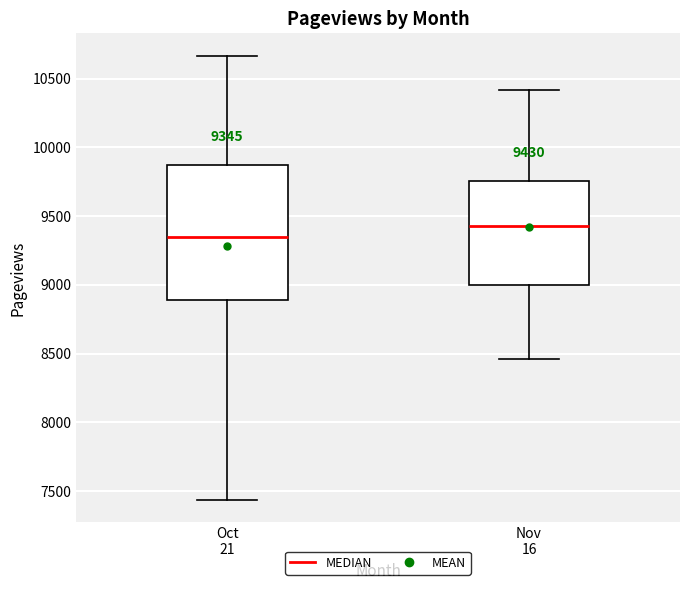

Comparing the boxes themselves (not the whiskers), which one is the tallest?

Oct 21